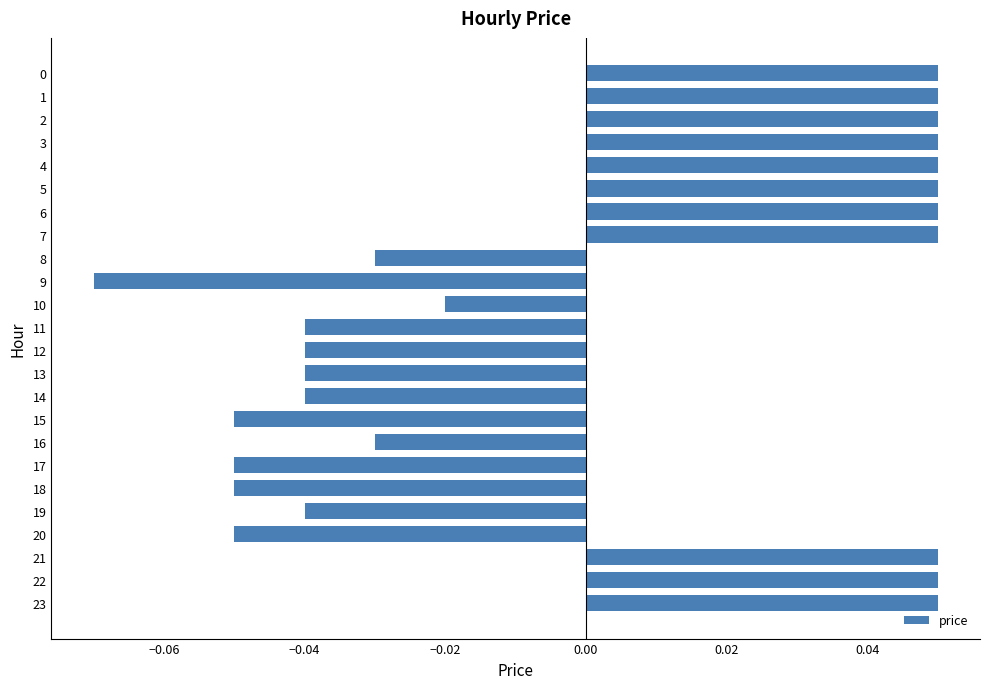

Where is the data nearest to the value 0?

10